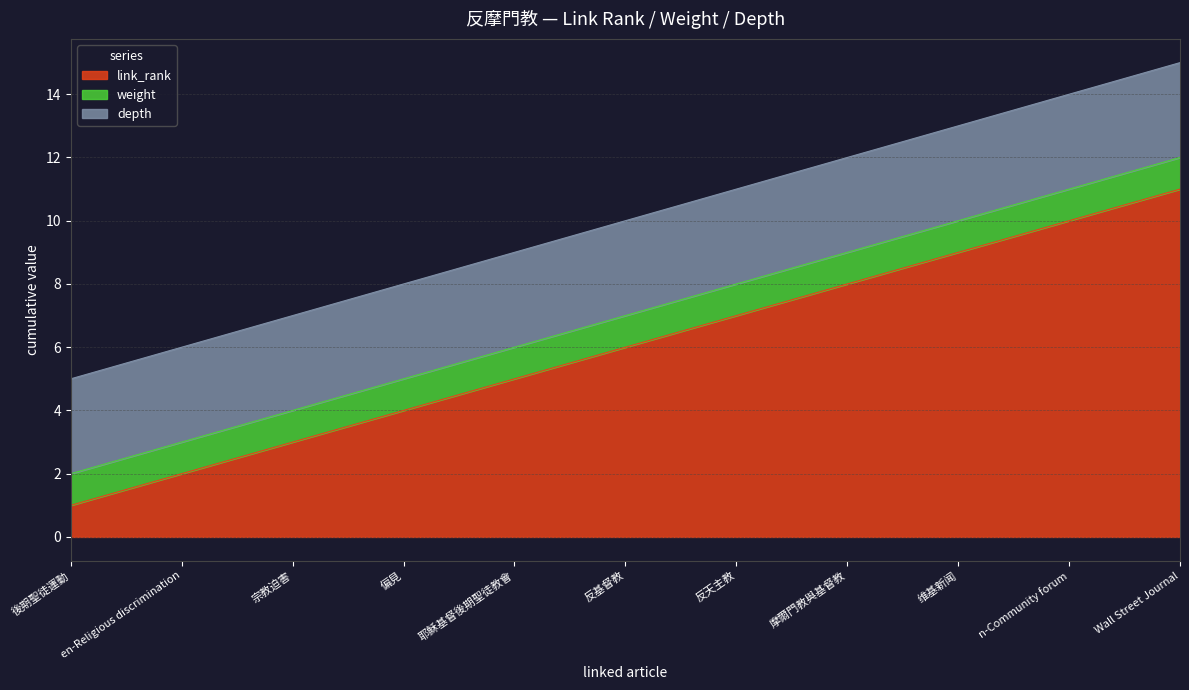

True or false: depth has a value of 3 at n-Community forum.

True